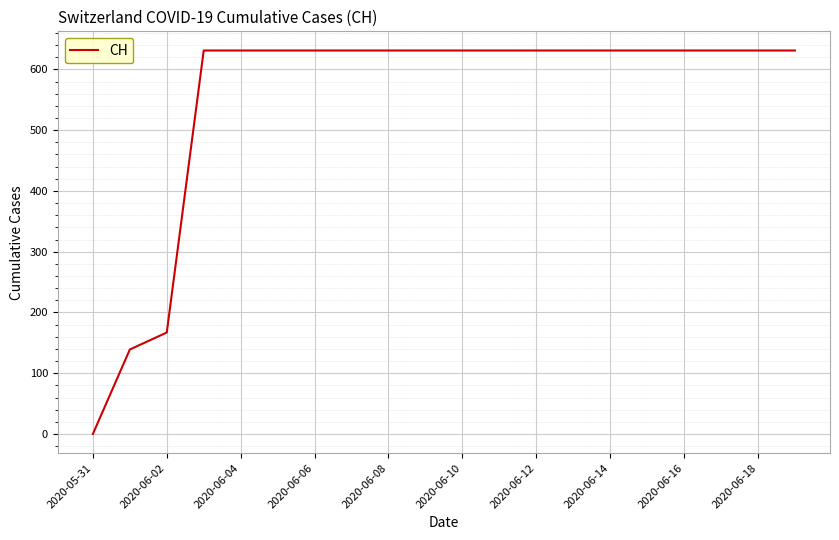

What is the maximum value shown in the chart?

631